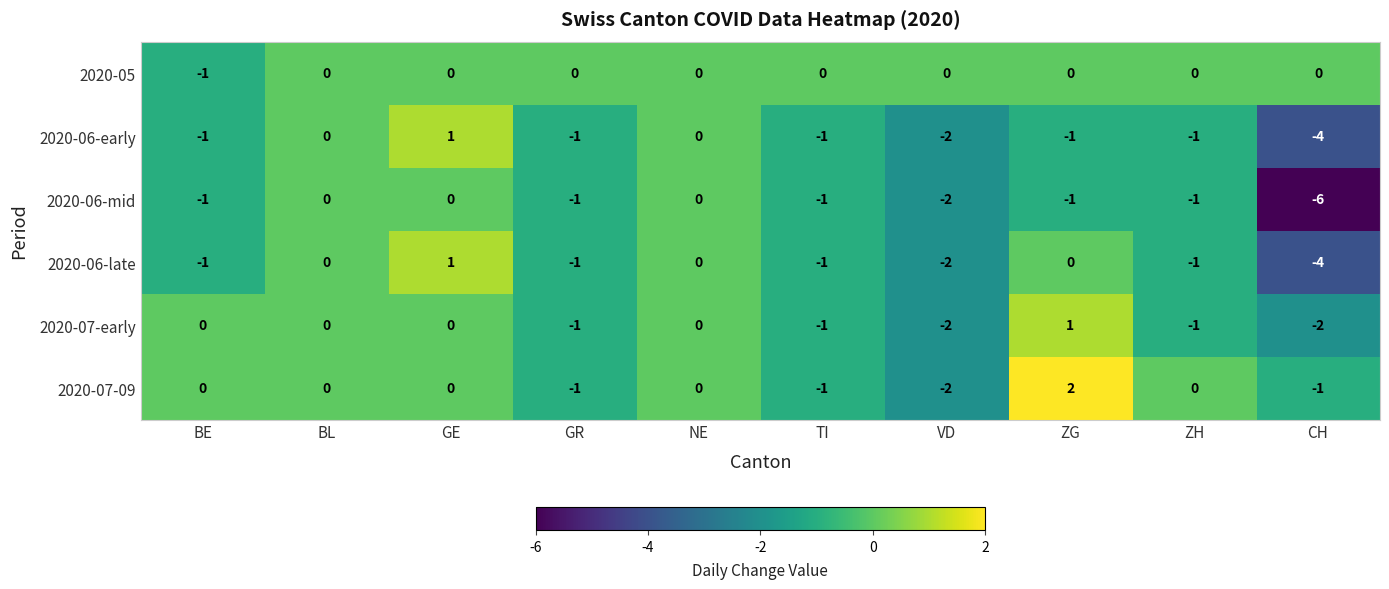

Count the number of categories in the chart.

10